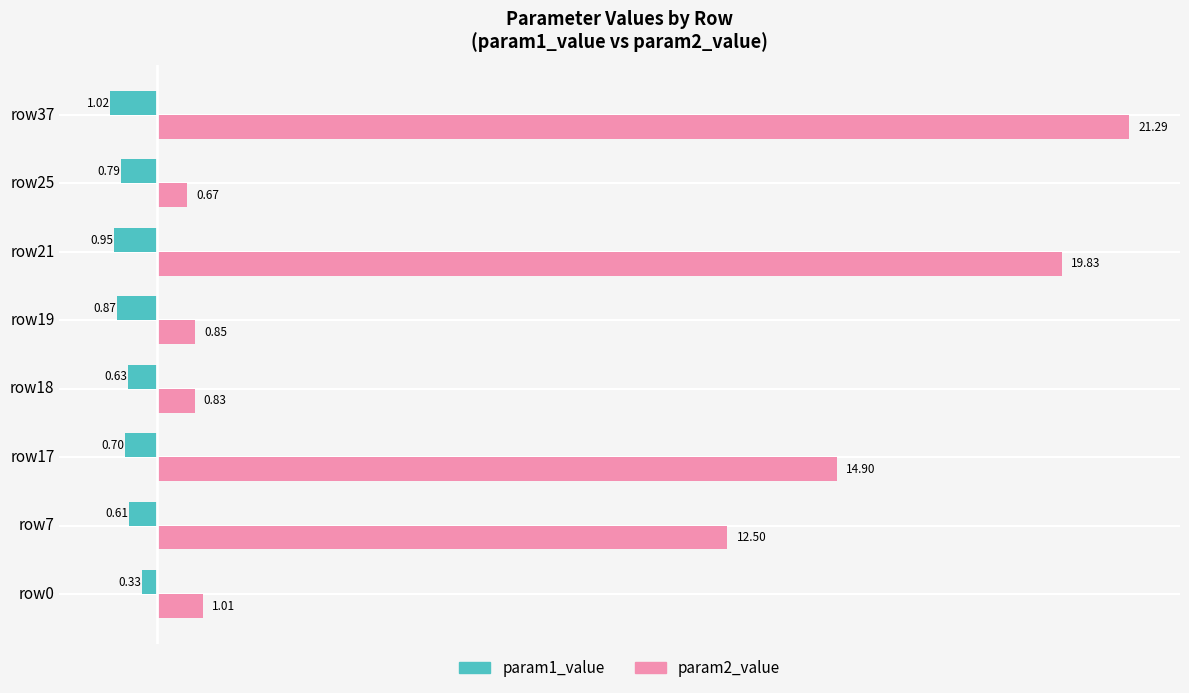

At how many categories does at least one series exceed 11?

4